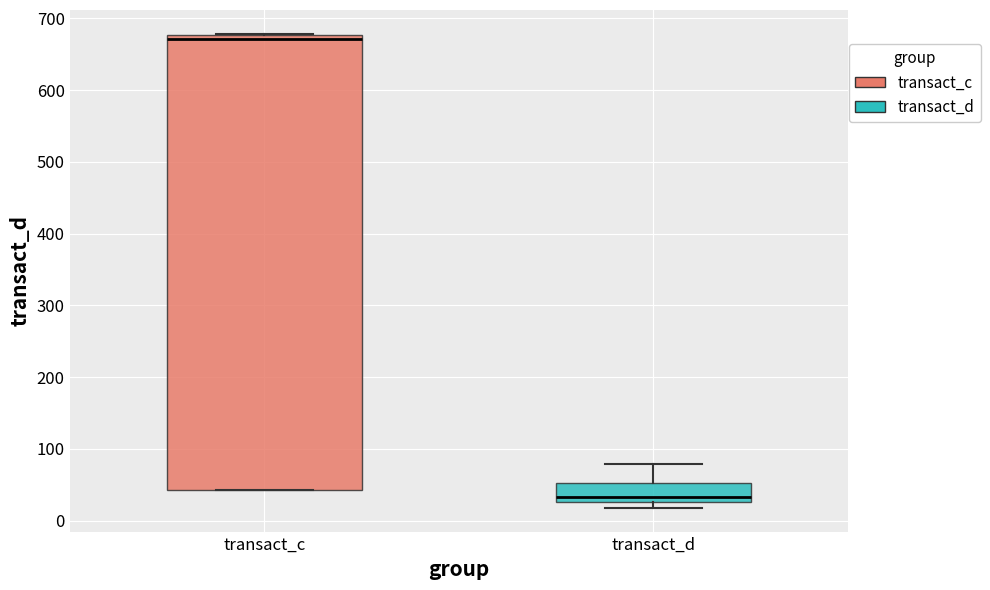

Reading left to right, read every box against the y-axis: the position of its median line, the range the box covers, and the ends of its whiskers. The values are not printed on the chart, so give them approximately, as read against the axis.

transact_c: median 670, box 40 to 680, whiskers 40 to 680
transact_d: median 30 (just above the box's lower edge), box 30 to 50, whiskers 20 to 80